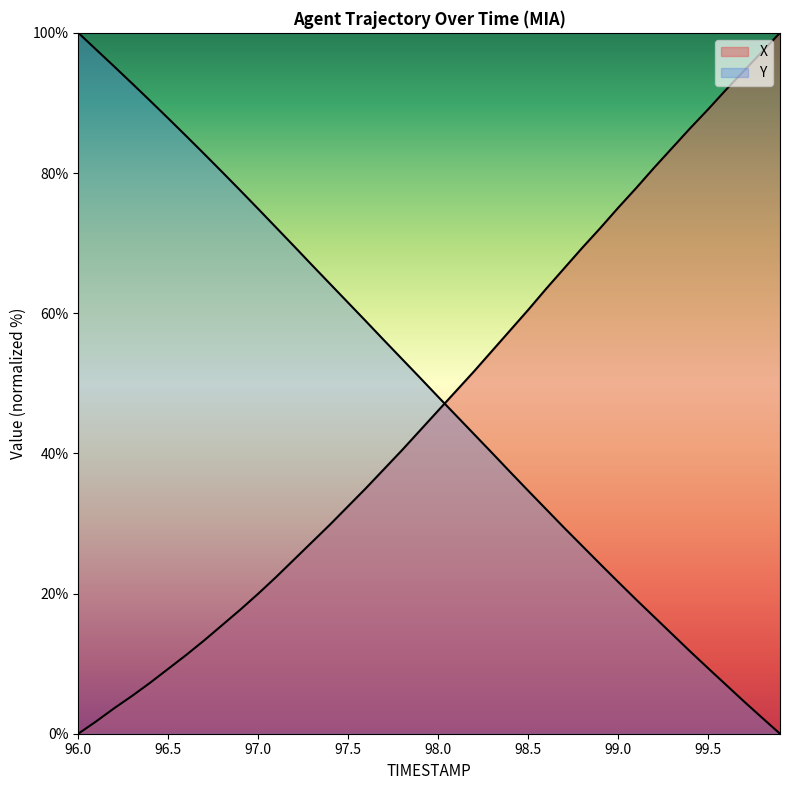

How many lines are shown in the chart?

2